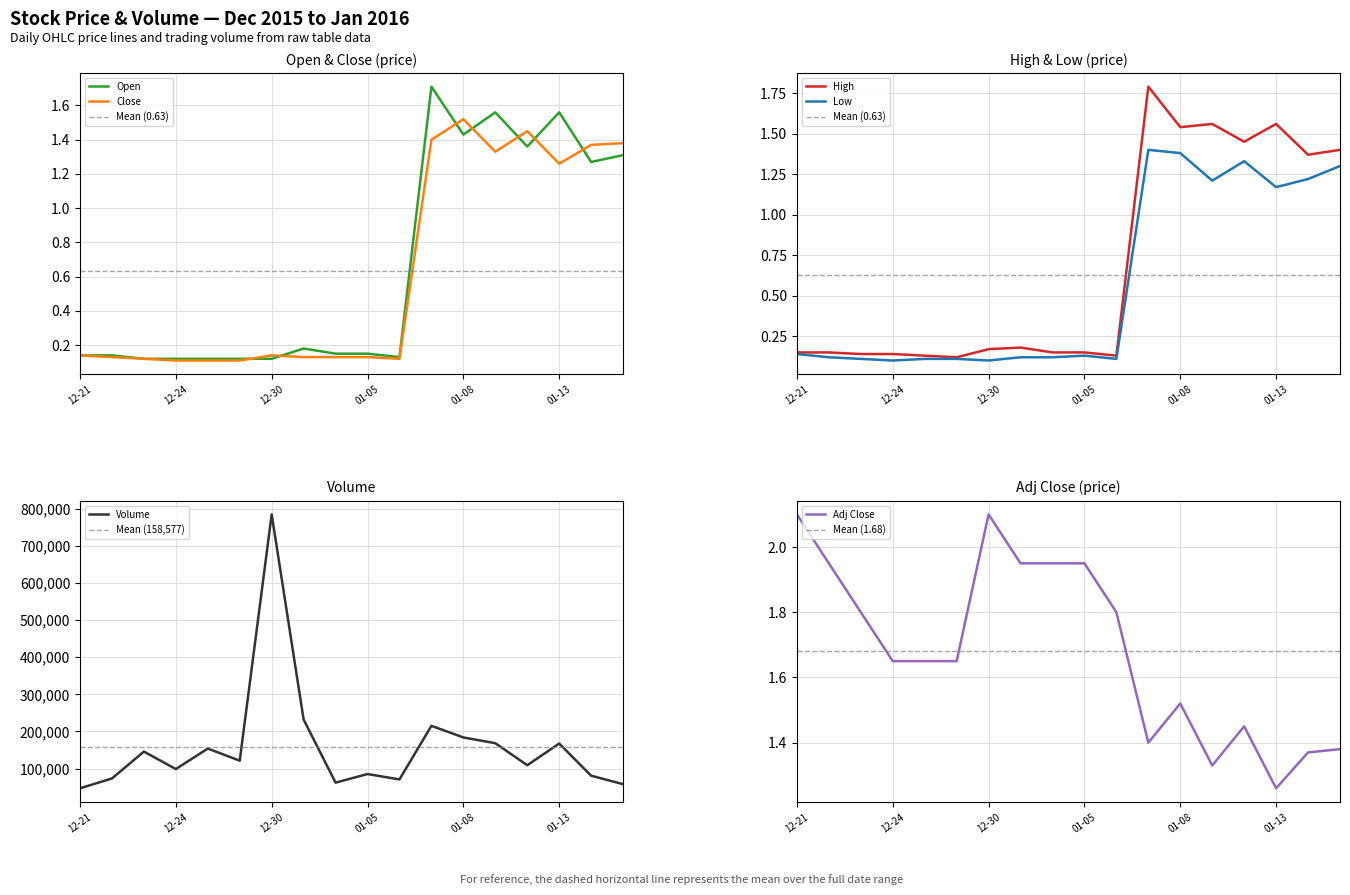

How many categories are shown in the chart?

18